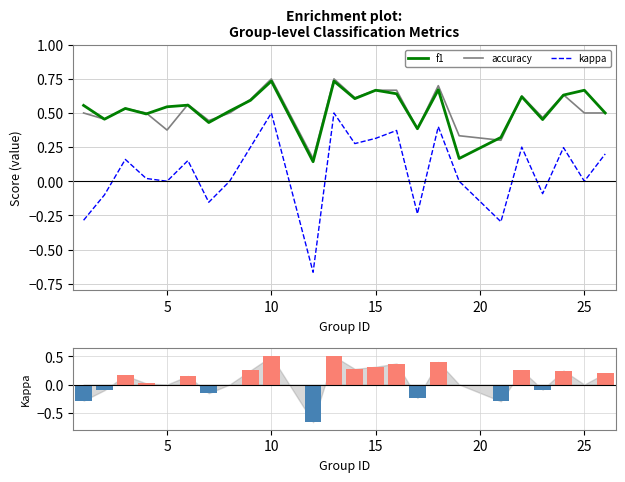

Is it true that kappa equals -0.8 at 5?

False